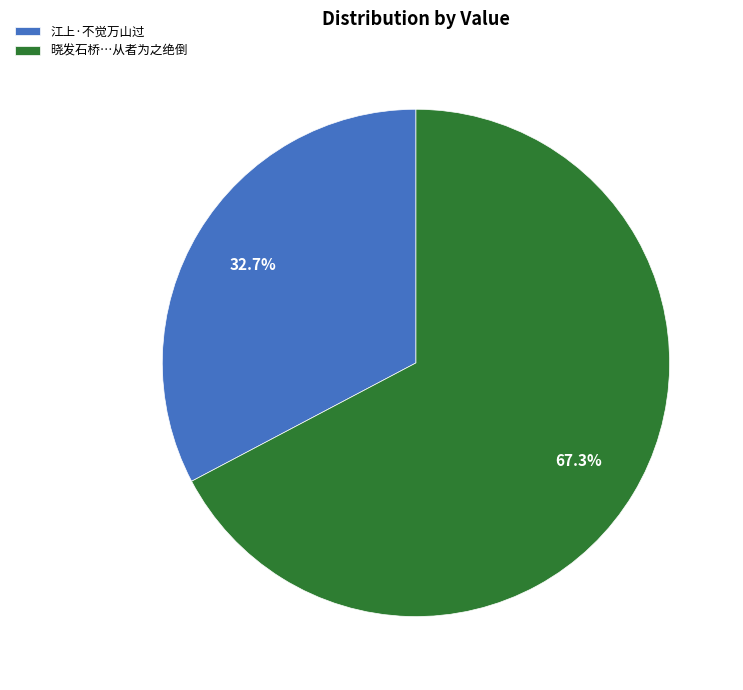

Between 晓发石桥…从者为之绝倒 and 江上·不觉万山过, which is larger?

晓发石桥…从者为之绝倒